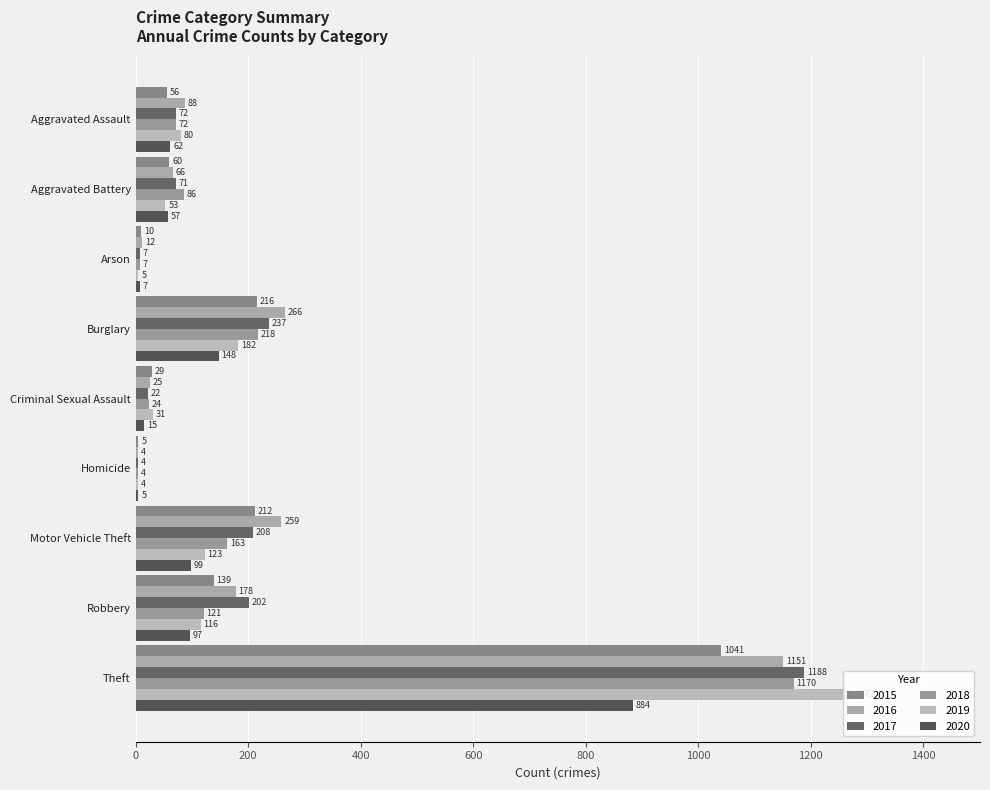

Between Aggravated Battery and Arson, which series saw the biggest shift?

2018